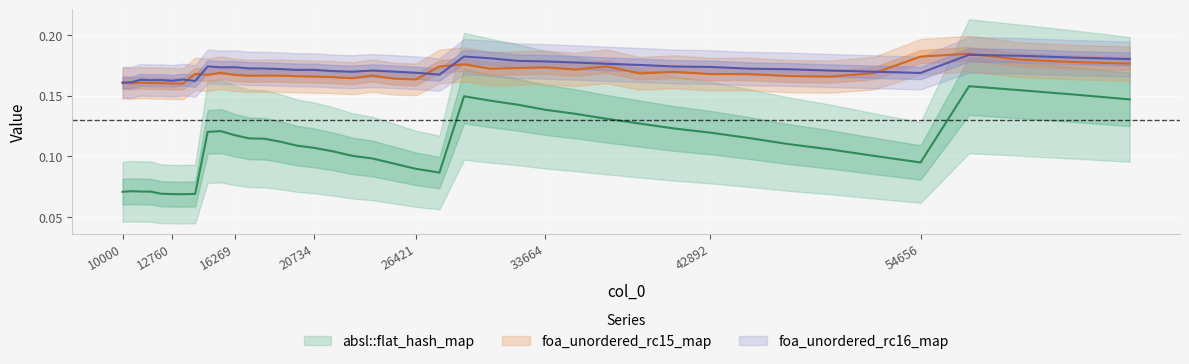

The absl::flat_hash_map series shows 0.0 at 42892. True or false?

False